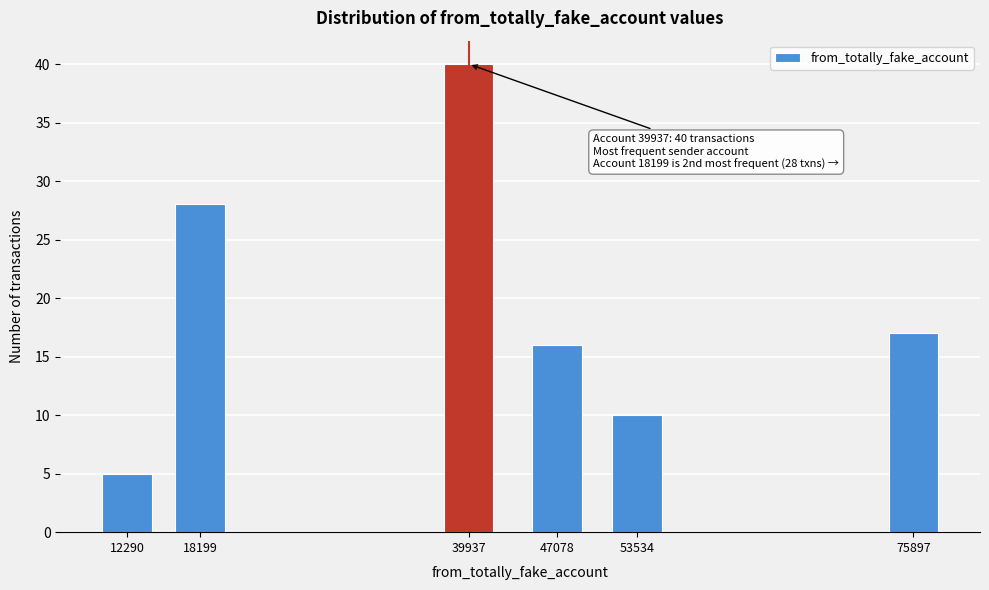

Reading left to right, what are all the values shown in this chart?

12290=5	18199=28	39937=40	47078=16	53534=10	75897=17